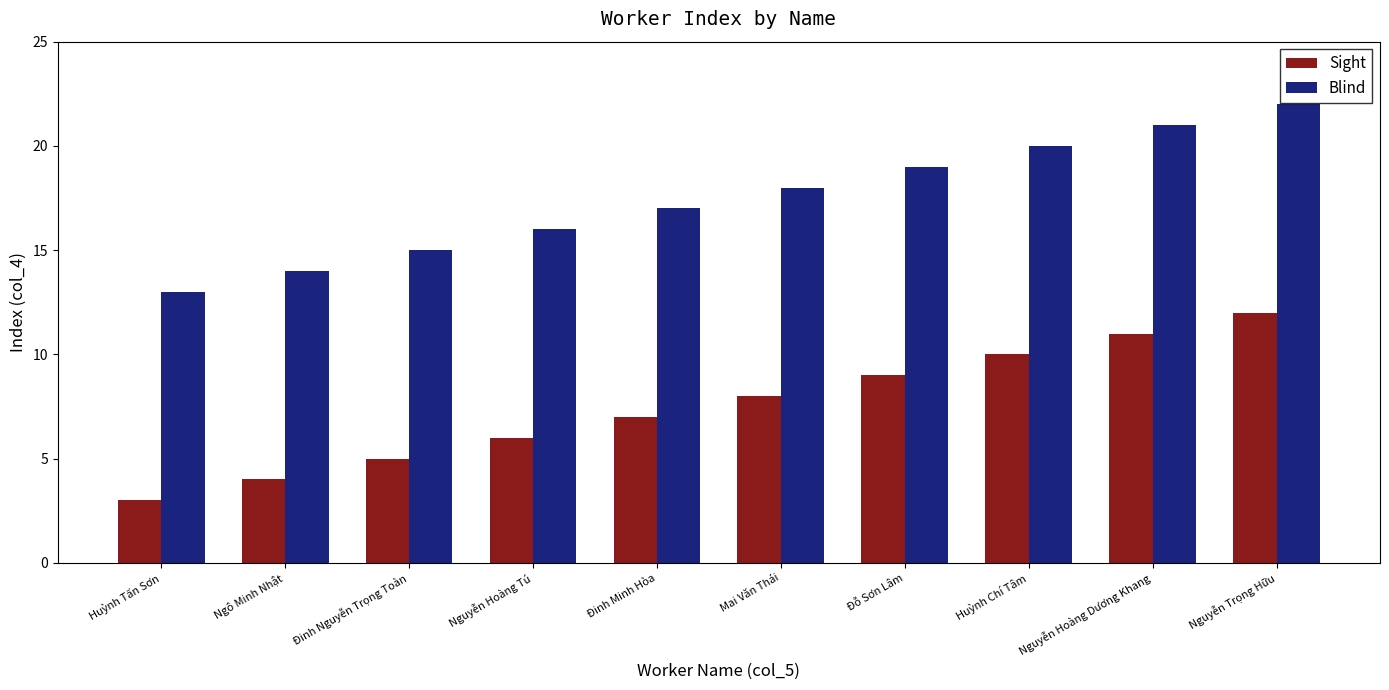

What is the label of the 4th bar from the left?

Nguyễn Hoàng Tú